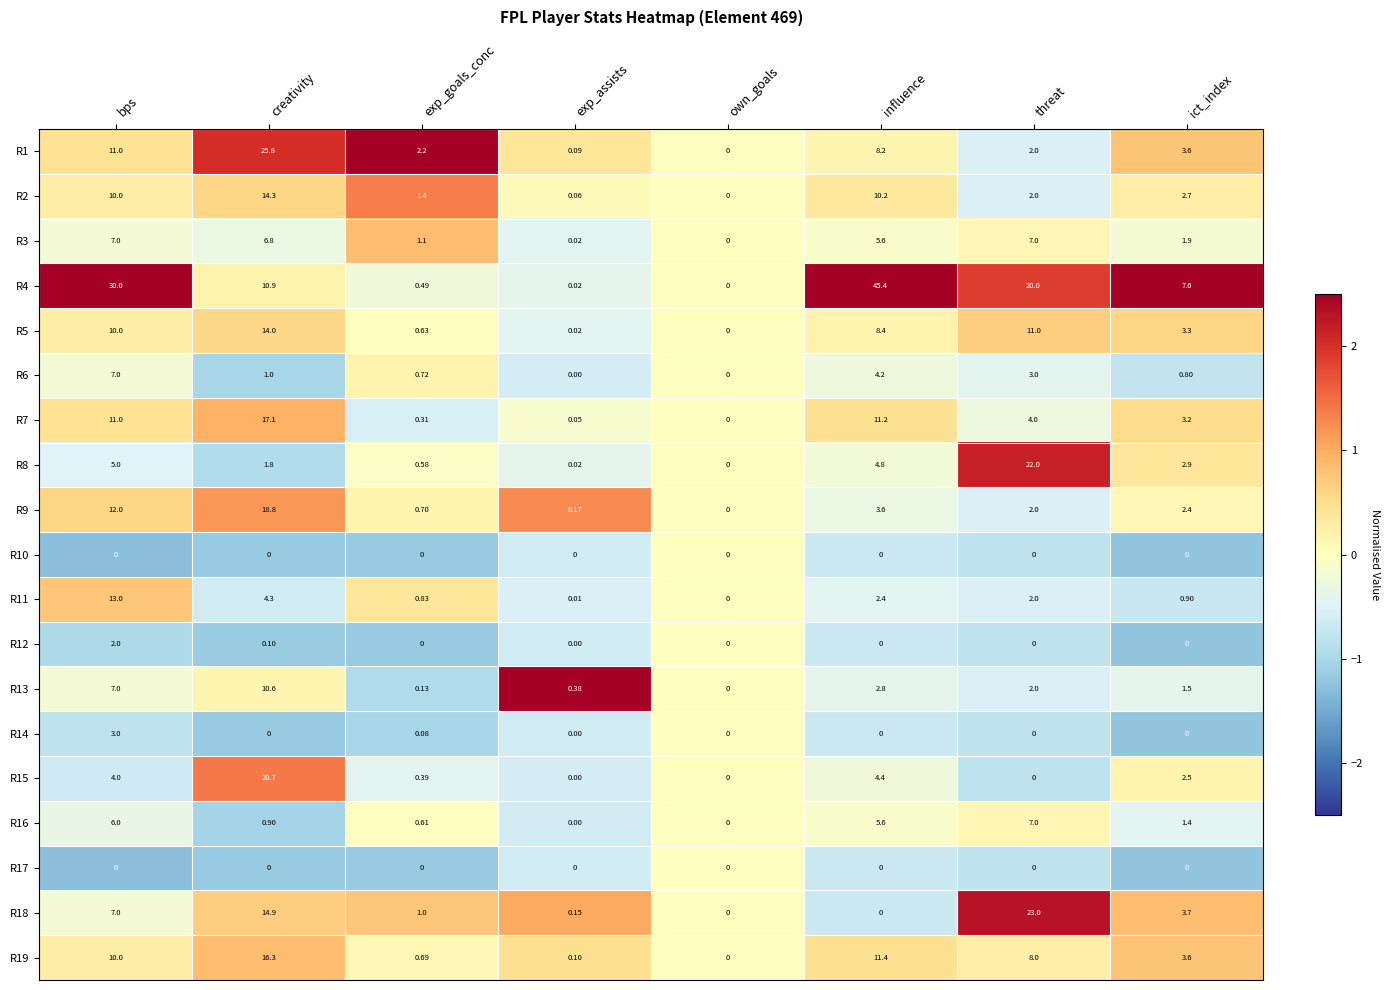

Where is R1 nearest to the value 12?

bps